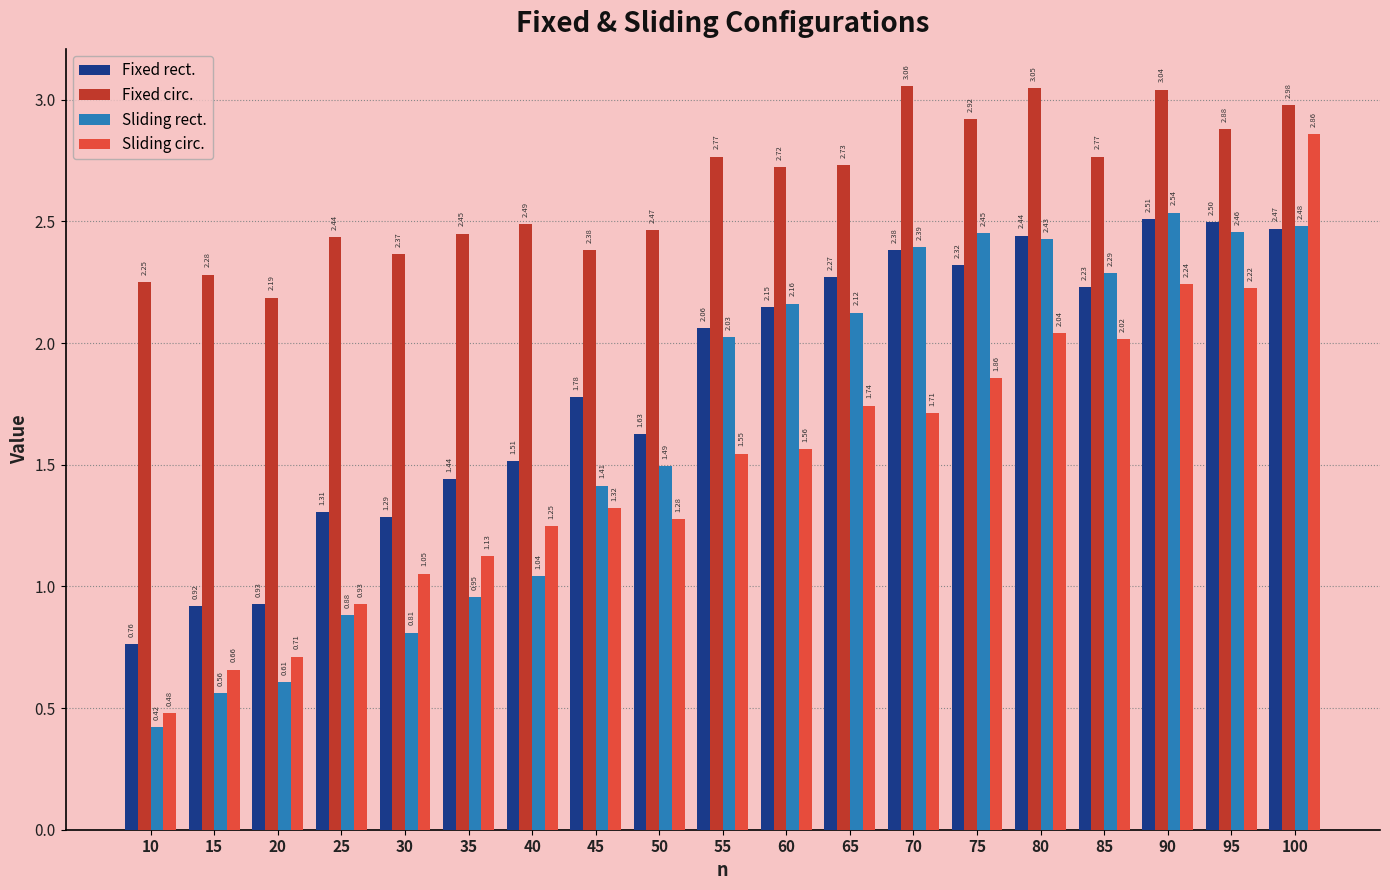

Which series has the largest range (max minus min)?

Sliding circ.